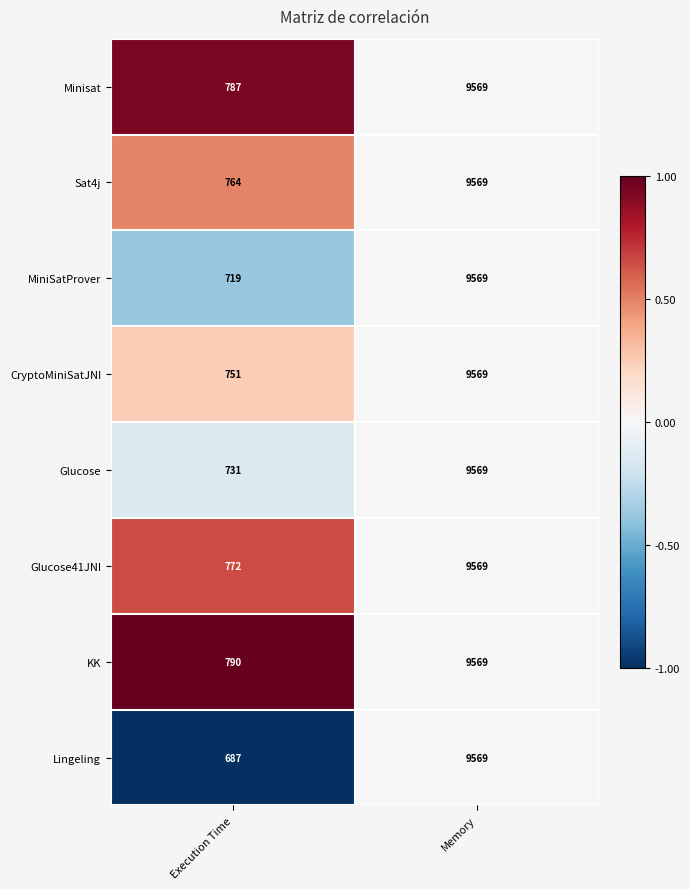

Is it true that MiniSatProver equals 9569 at Memory?

True